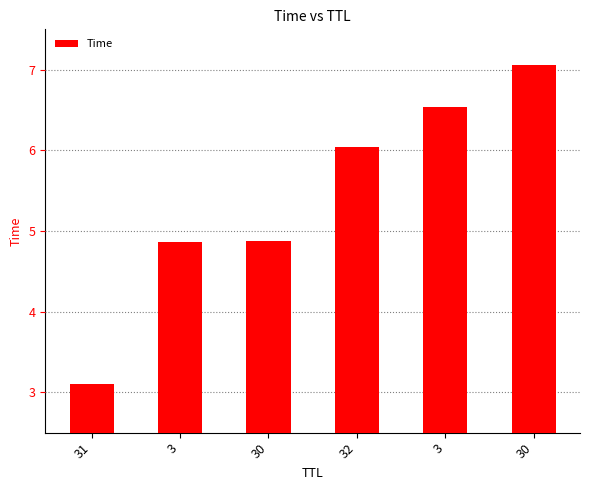

What is the label of the 6th bar from the left?

30